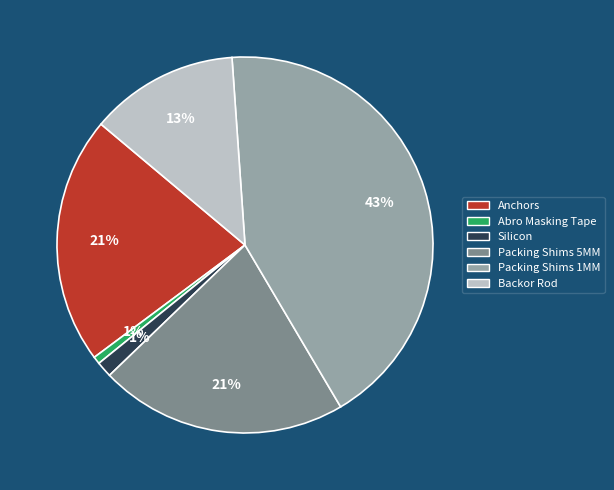

Count the number of slices in the pie.

6